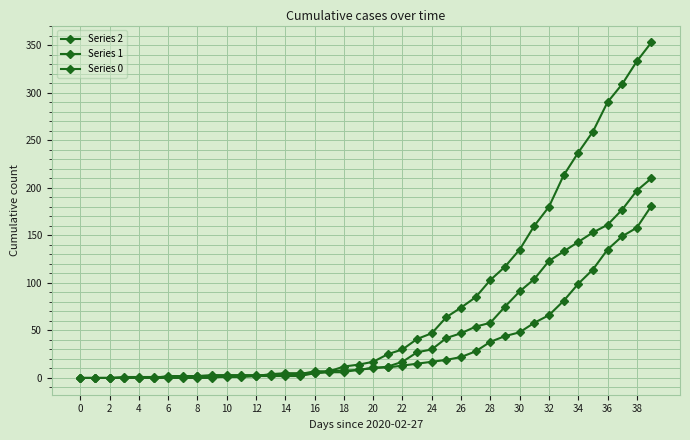

Reading right to left, list all the values displayed in this chart.

Series 2: 210	197	177	161	153	143	133	123	104	91	75	58	54	47	42	30	27	17	12	10	9	6	6	5	2	2	2	2	1	1	1	2	1	1	1	1	1	0	0	0
Series 1: 181	158	149	135	114	99	81	66	58	48	44	38	28	22	19	17	15	13	11	11	8	8	7	7	4	3	3	3	3	3	3	2	2	2	0	0	0	0	0	0
Series 0: 353	333	309	290	259	237	213	180	160	135	117	103	85	74	64	47	41	30	25	17	14	12	7	5	5	5	4	2	2	2	0	0	0	0	0	0	0	0	0	0